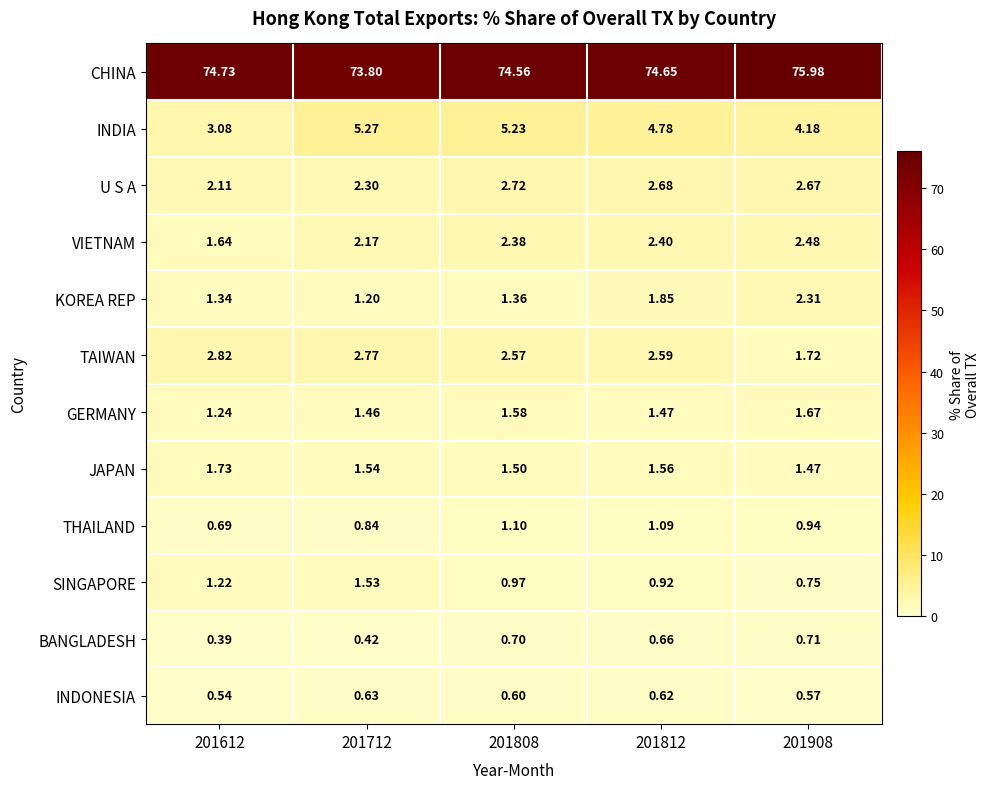

Which series has the largest range (max minus min)?

INDIA